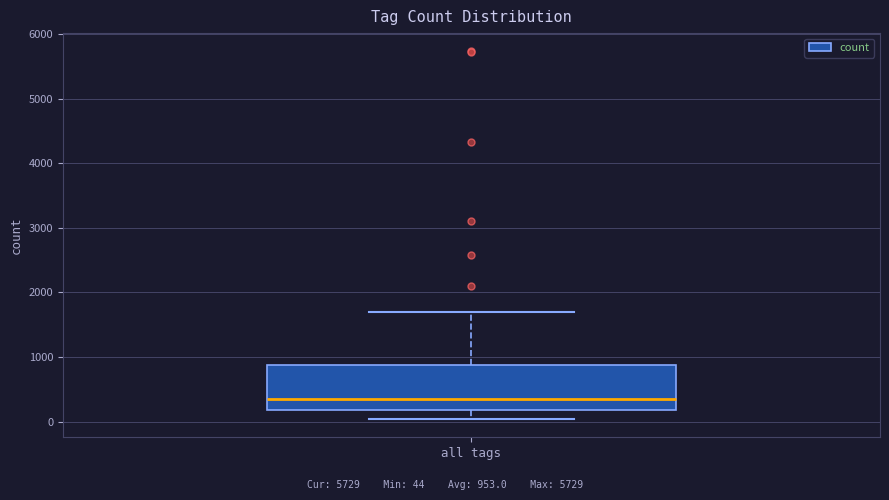

Where does the upper whisker of the box for all tags end on the y-axis? The values are not printed on the chart, so give them approximately, as read against the axis.

1700